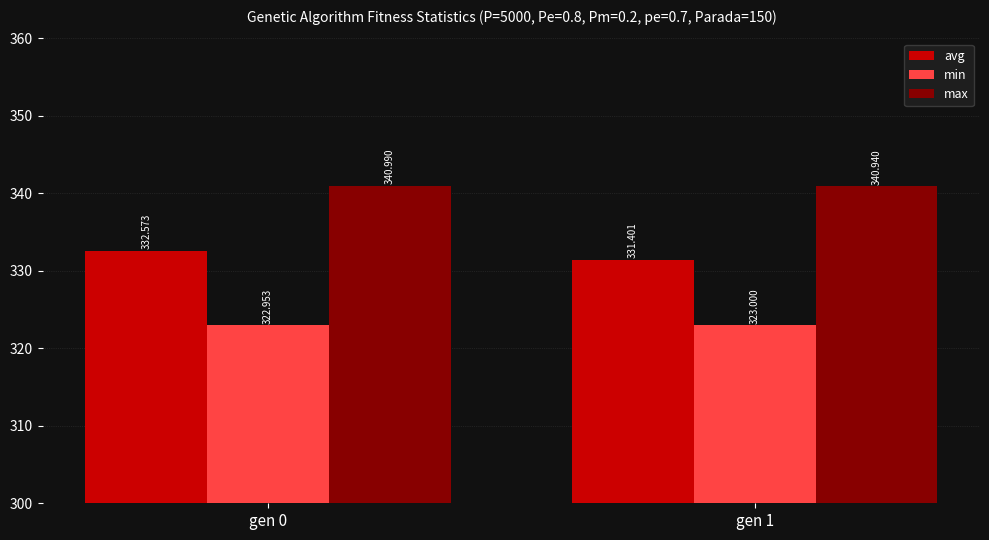

Between gen 0 and gen 1, which series saw the biggest shift?

avg